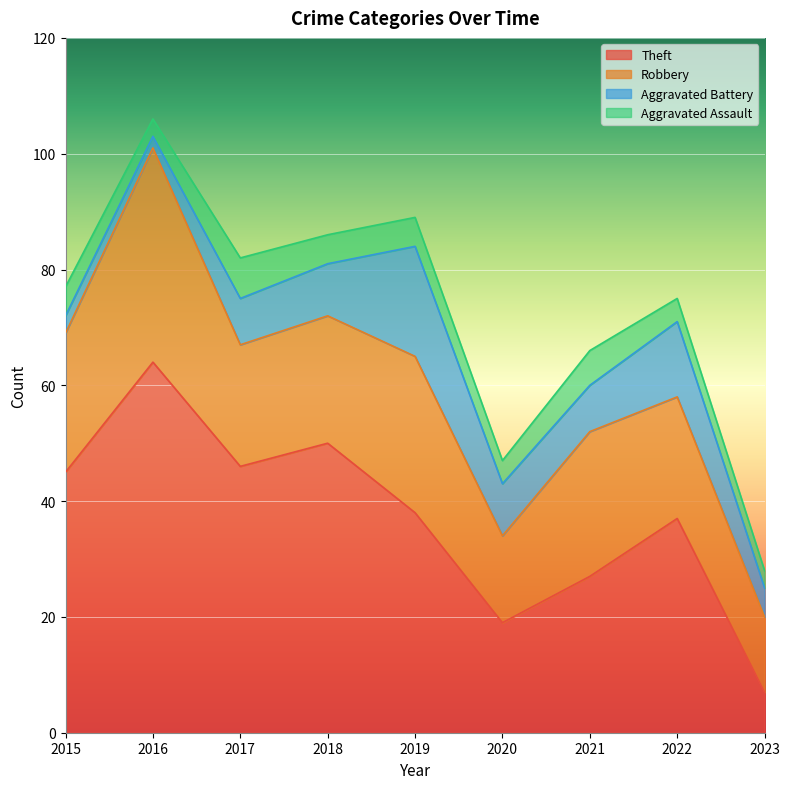

Which category has the highest value across all series?

2016